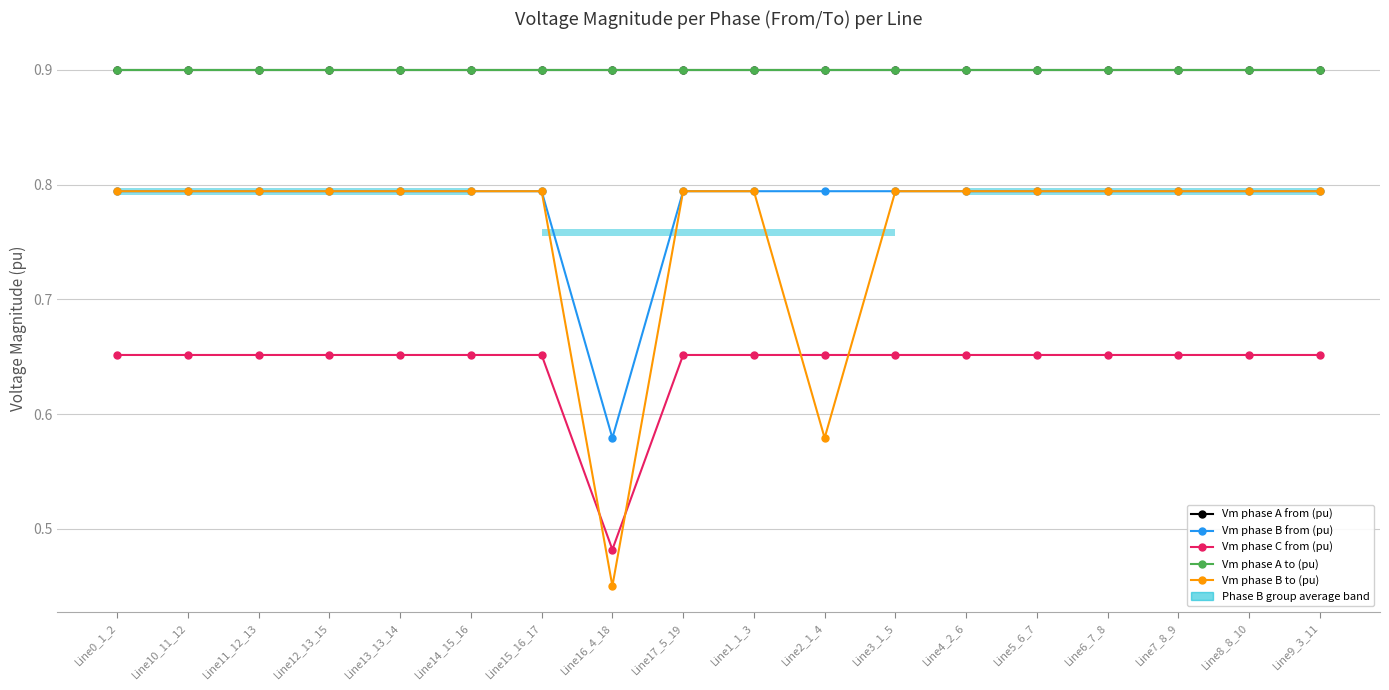

At which label is Vm phase C from (pu) closest to 0?

Line16_4_18